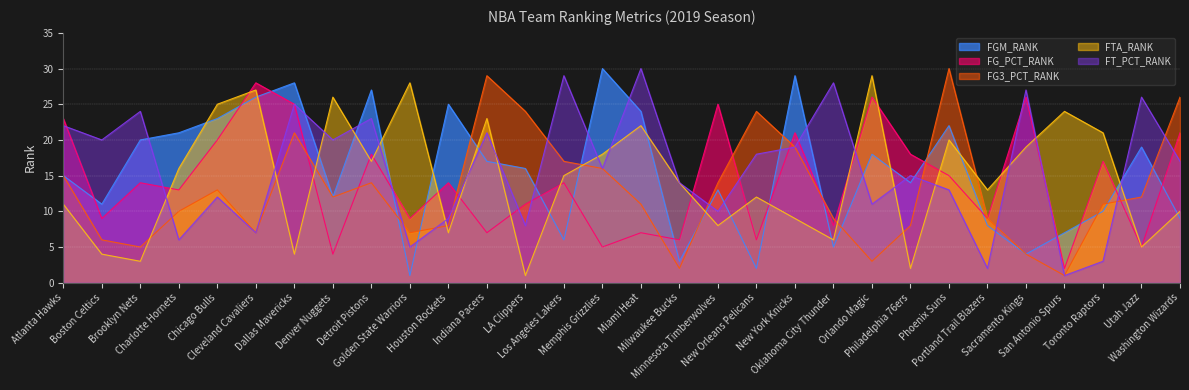

What are all the series names shown in the legend?

FGM_RANK, FG_PCT_RANK, FG3_PCT_RANK, FTA_RANK, FT_PCT_RANK